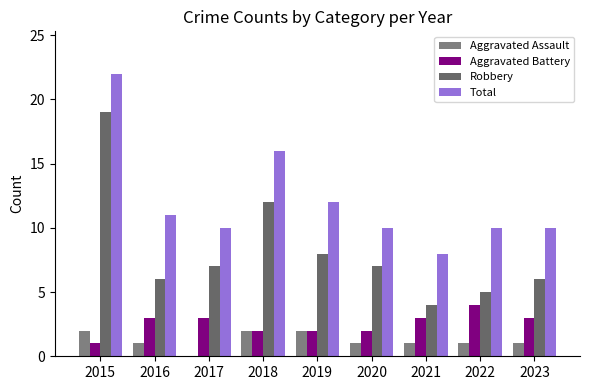

Are the bars horizontal?

No